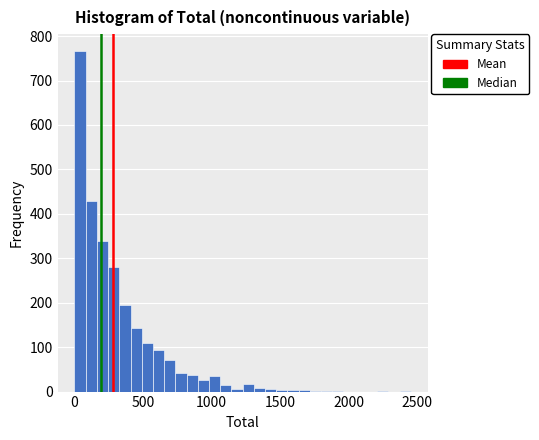

Read against the x-axis, roughly where is the centre of the tallest bar?

50